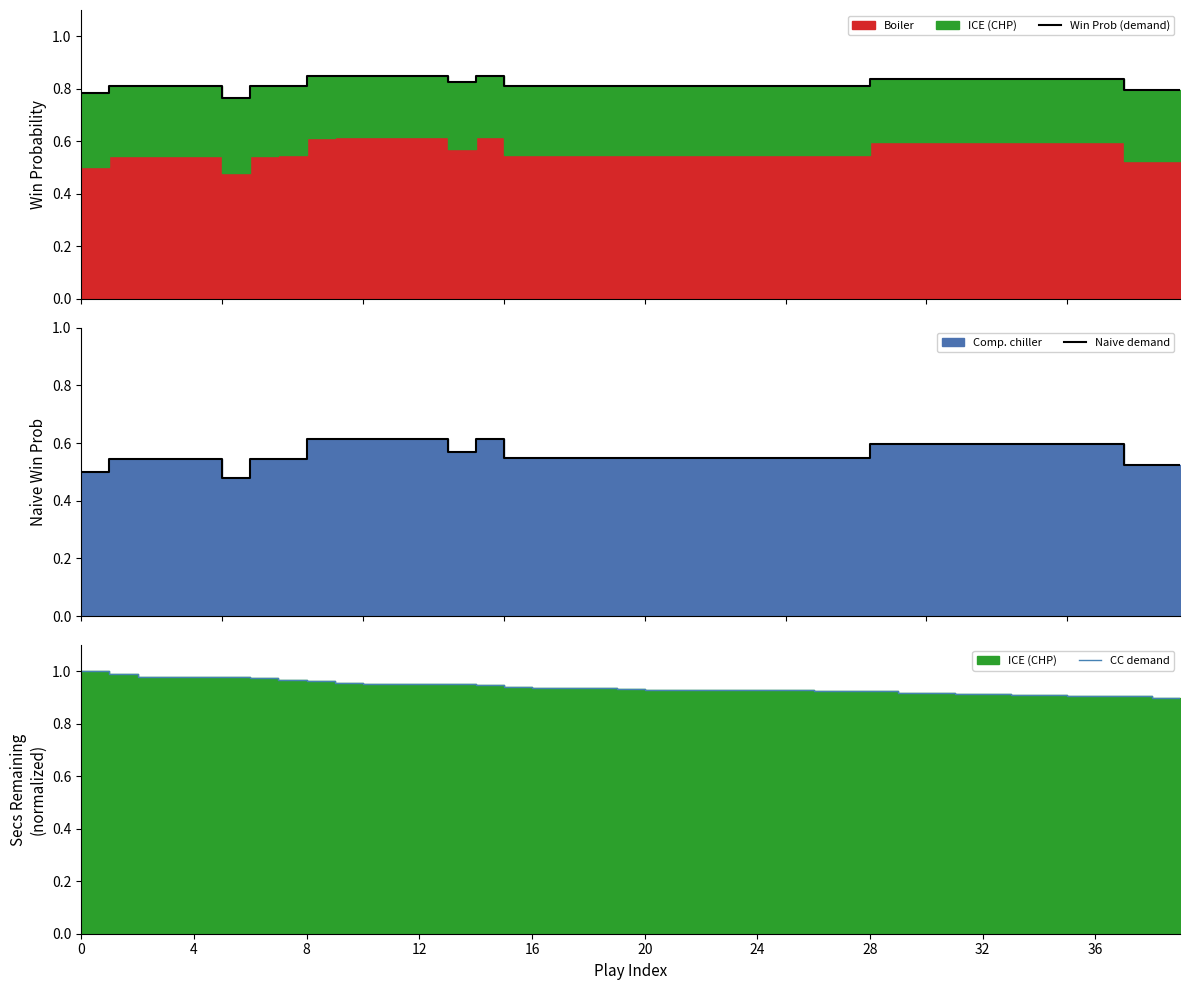

Rank the series by their average value, from highest to lowest.

CC demand, Win Prob (demand), Naive demand